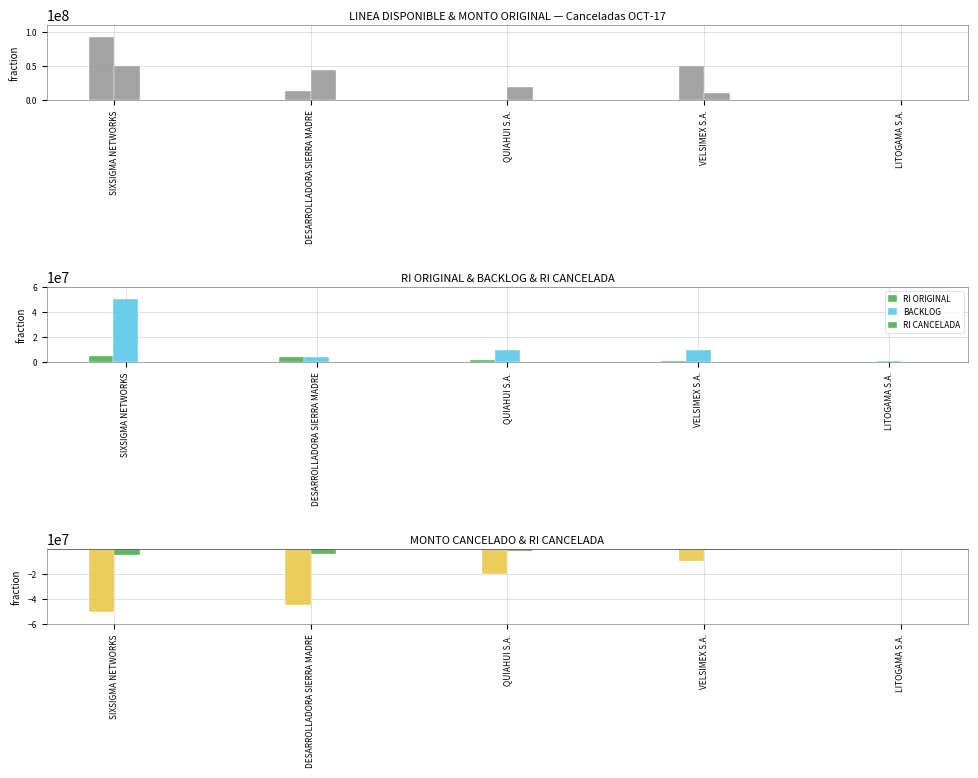

What is the lowest value of the RI ORIGINAL series?

90000.0